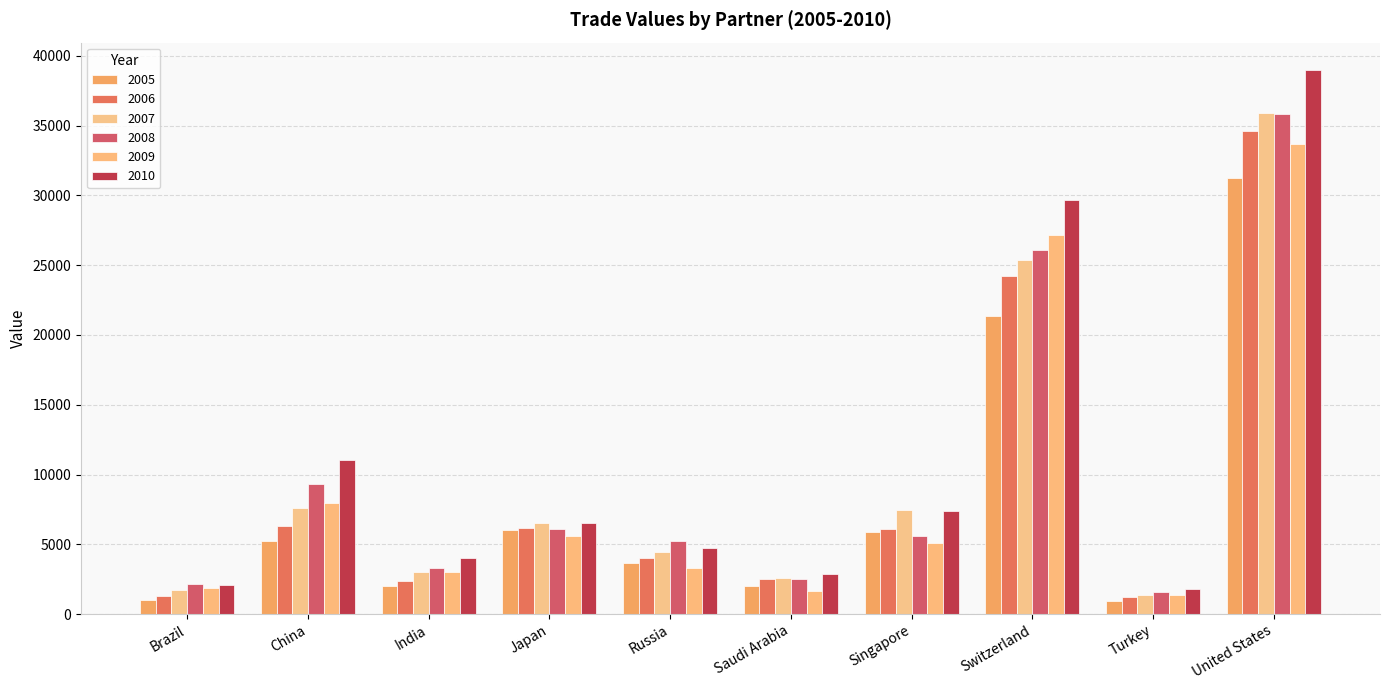

Where does the 2008 series first go above 5613?

China